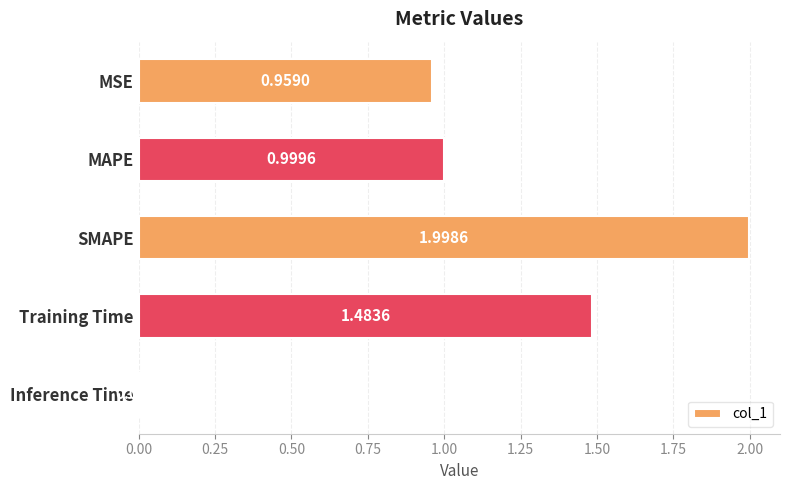

Which label corresponds to the smallest value in the chart?

Inference Time